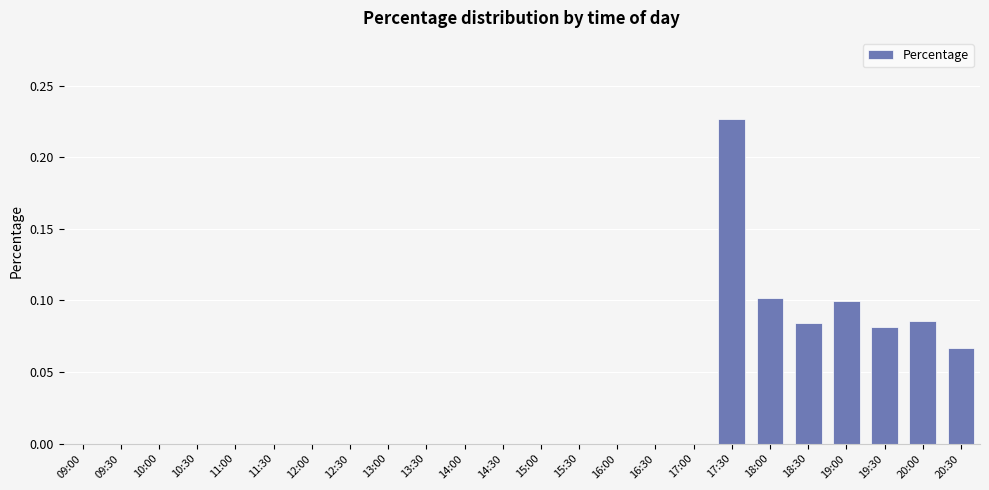

True or false: the data shows 0.0 at 15:00.

True